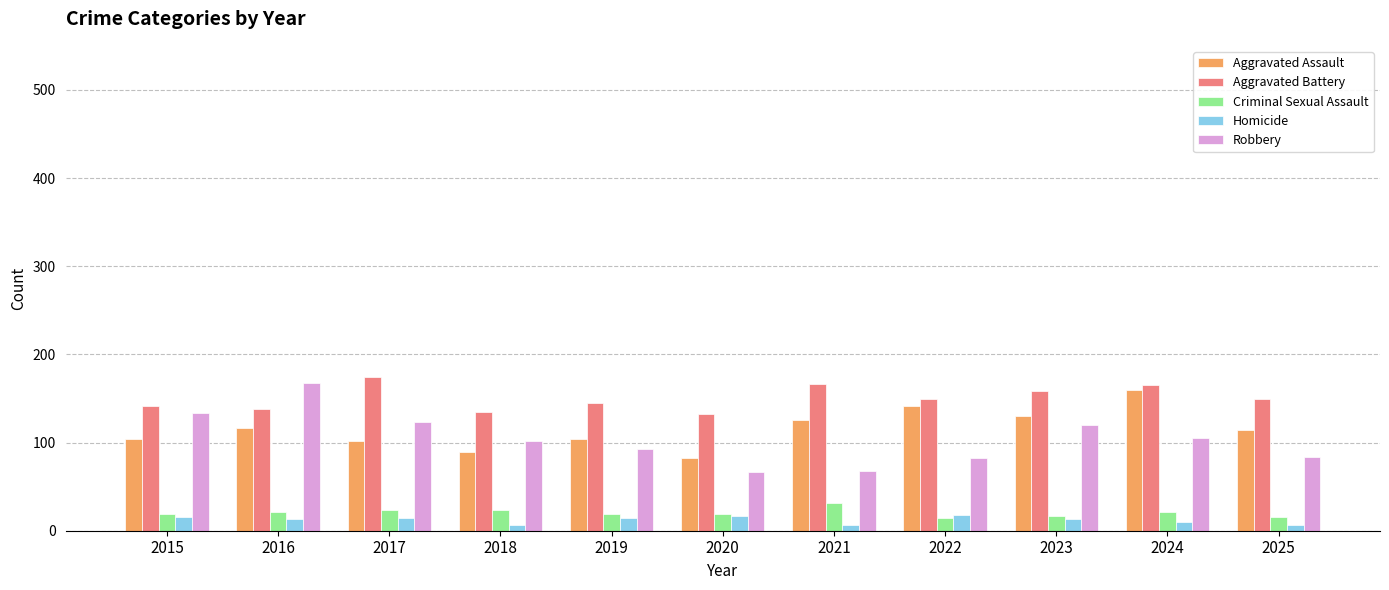

What is the greatest value displayed?

174